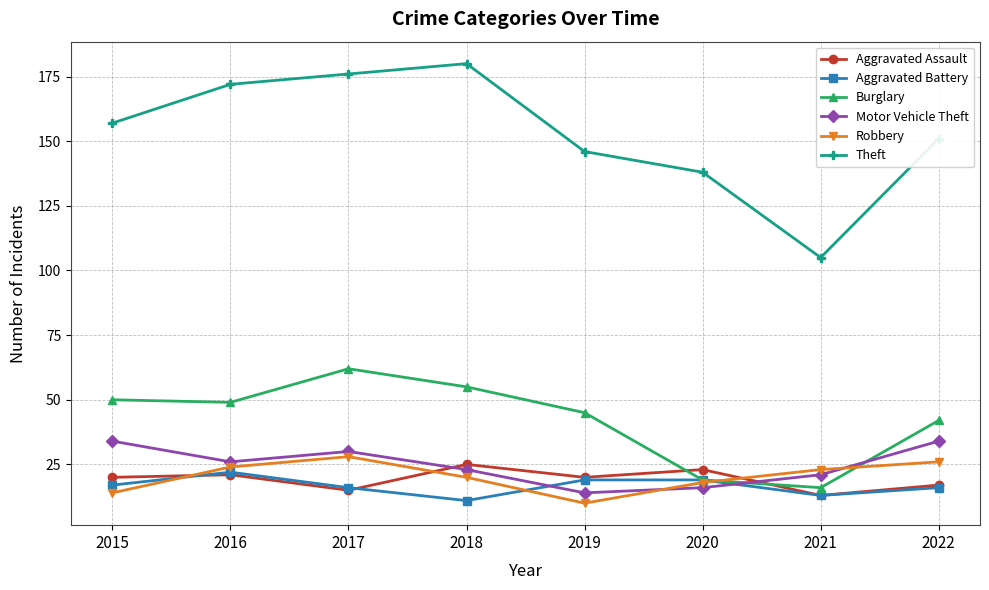

What is the sum of the Theft values at 2015 and 2021?

262